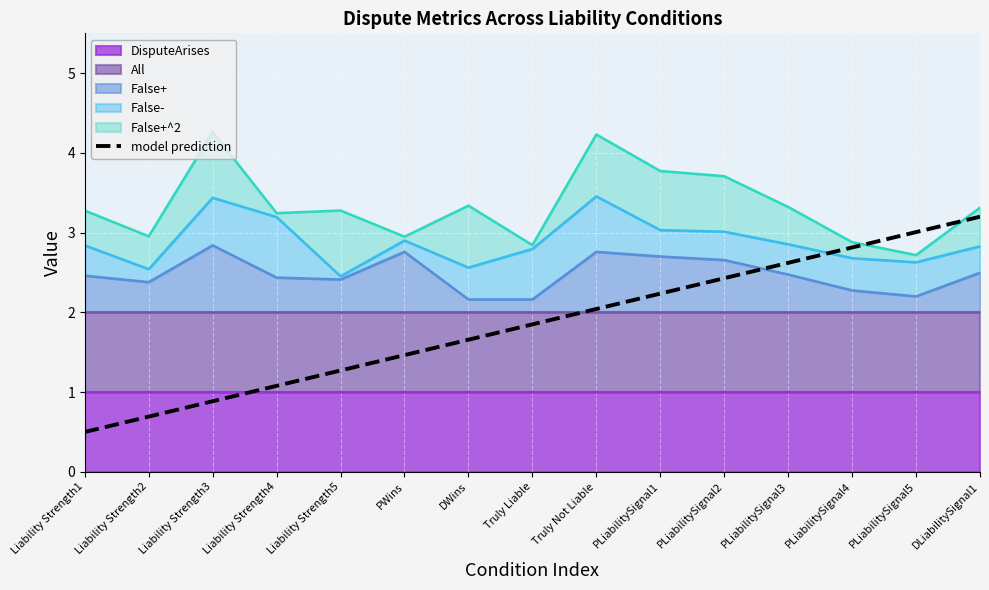

True or false: the data shows 1.7 at DWins.

True